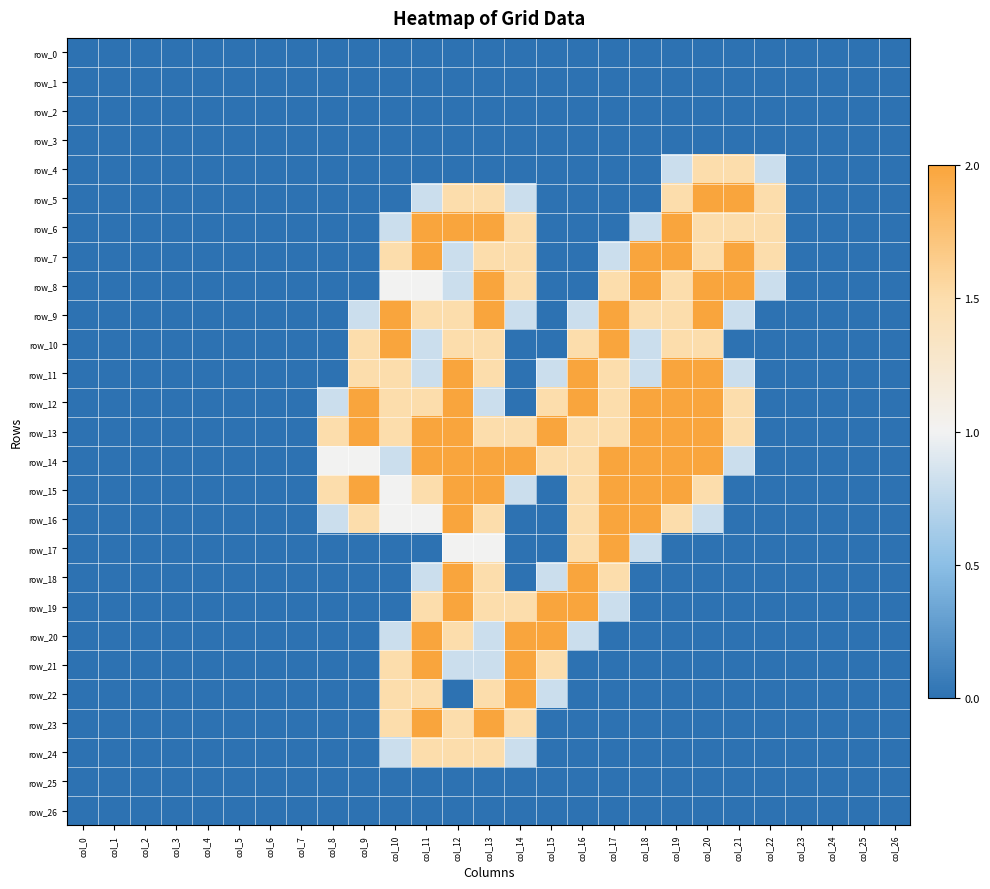

Is the value of row_16 at col_21 greater than the value of row_1 at col_13?

No